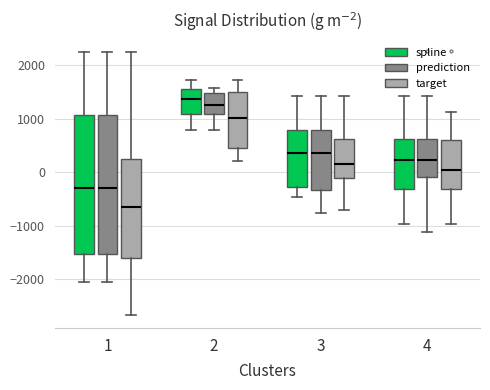

Which box's median line is the lowest?

1 (target)